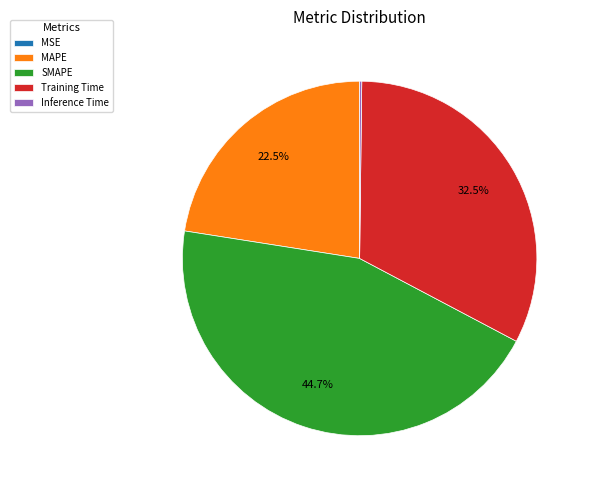

What is the ratio of the value at MAPE to the value at SMAPE?

0.5